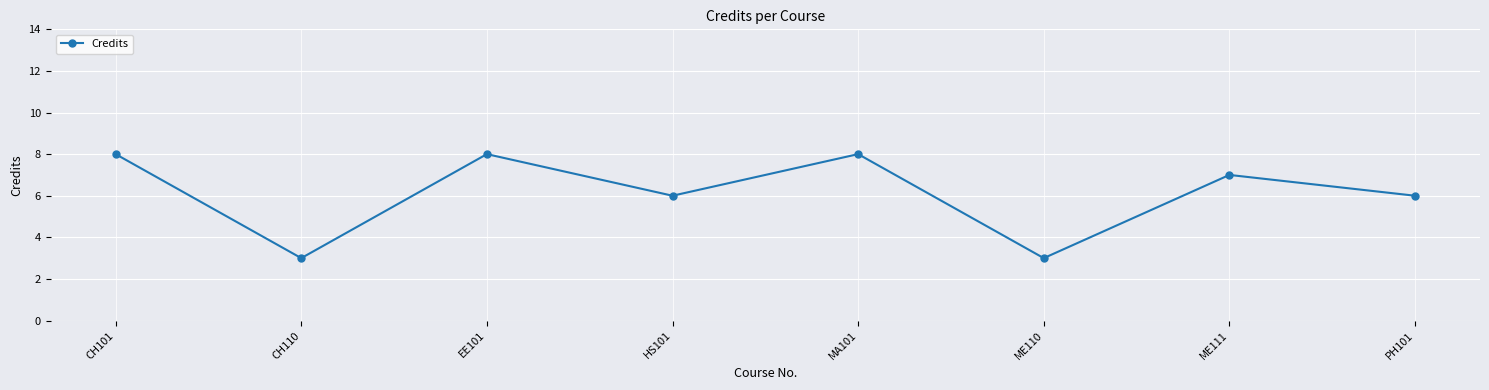

Reading right to left, transcribe all the data shown in this chart.

6	7	3	8	6	8	3	8